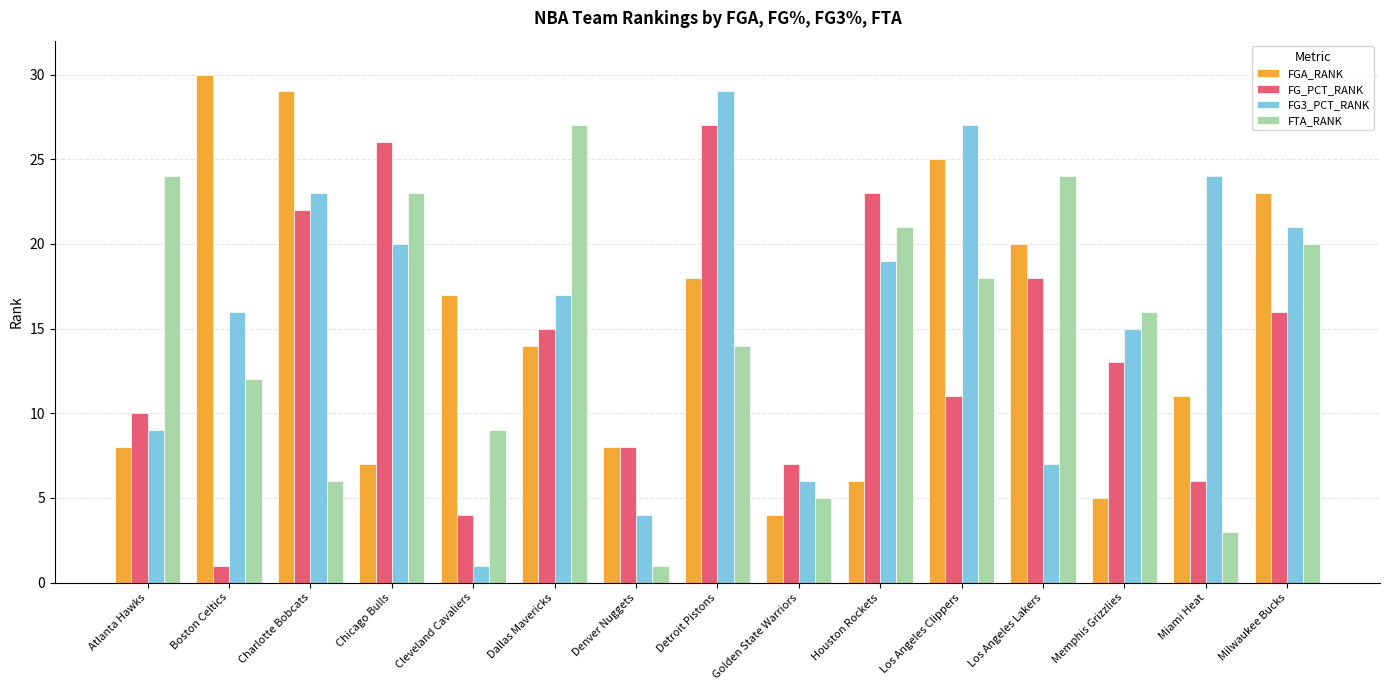

List the labels in order of FG_PCT_RANK value, smallest first.

Boston Celtics, Cleveland Cavaliers, Miami Heat, Golden State Warriors, Denver Nuggets, Atlanta Hawks, Los Angeles Clippers, Memphis Grizzlies, Dallas Mavericks, Milwaukee Bucks, Los Angeles Lakers, Charlotte Bobcats, Houston Rockets, Chicago Bulls, Detroit Pistons